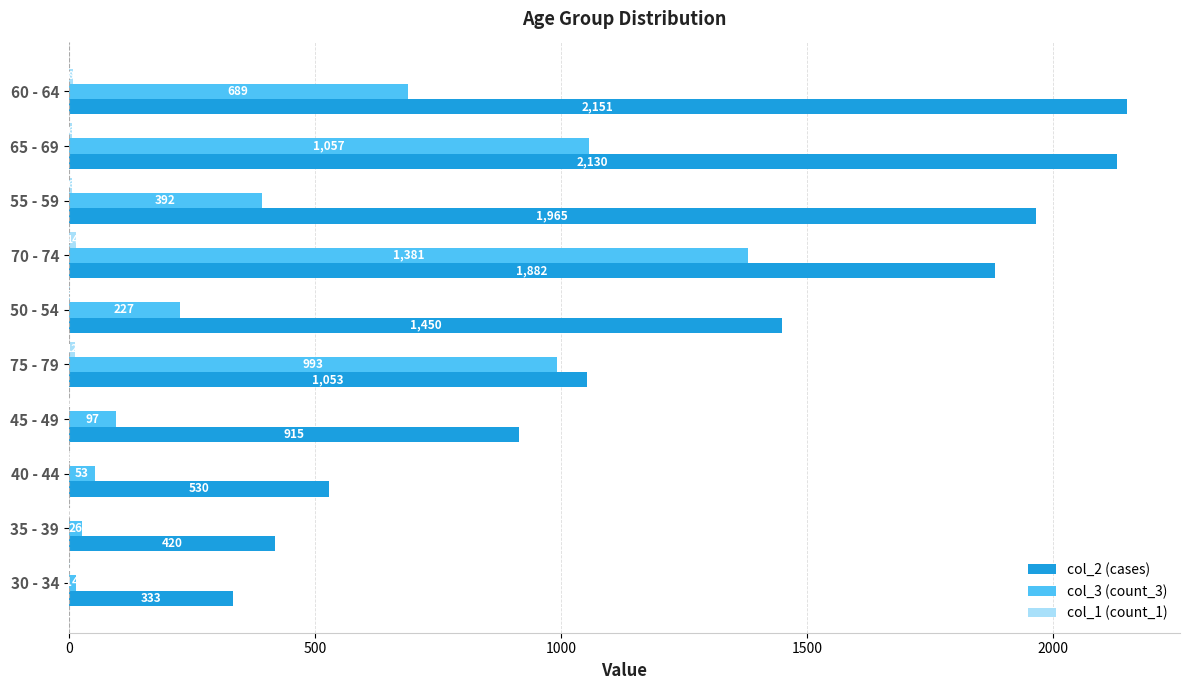

What is the approximate value of col_2 (cases) at 75 - 79, to the nearest 50?

1050